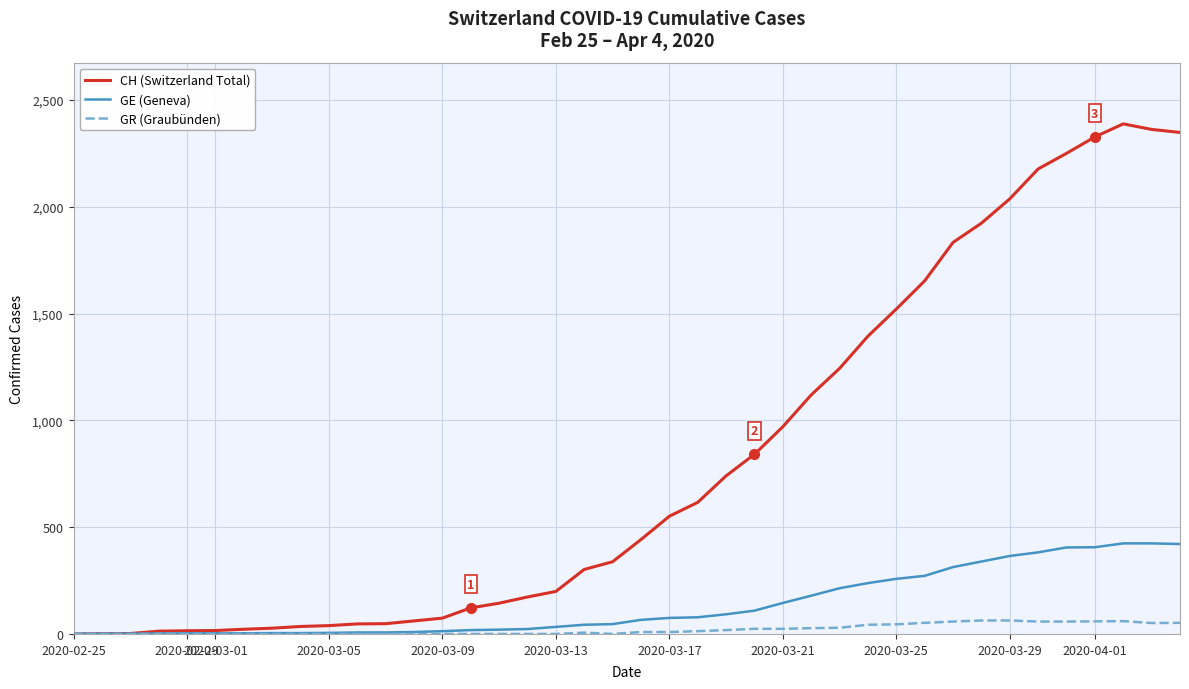

Which series has the widest spread of values?

CH (Switzerland Total)